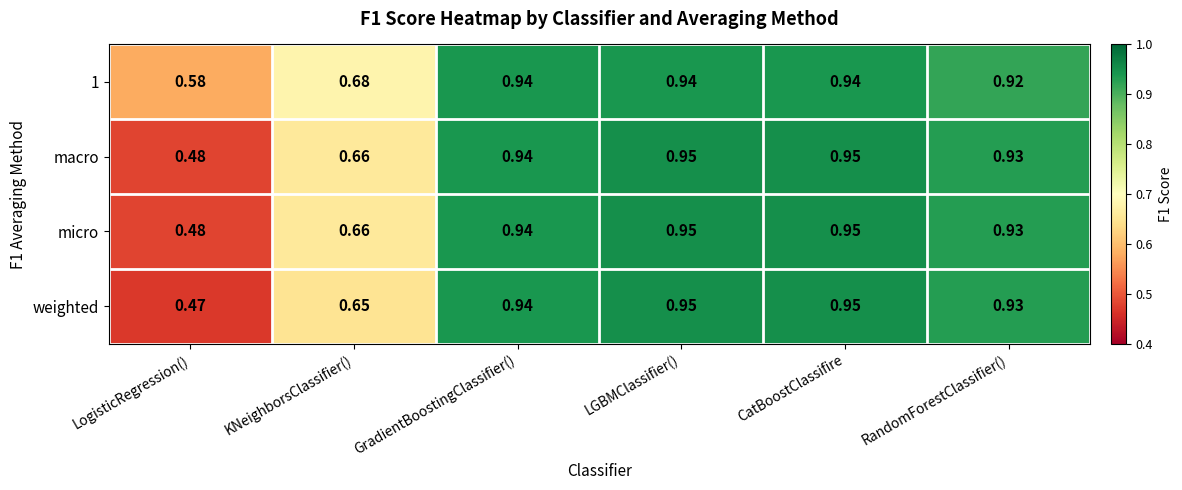

Is the value of 1 at CatBoostClassifire greater than the value of weighted at KNeighborsClassifier()?

Yes